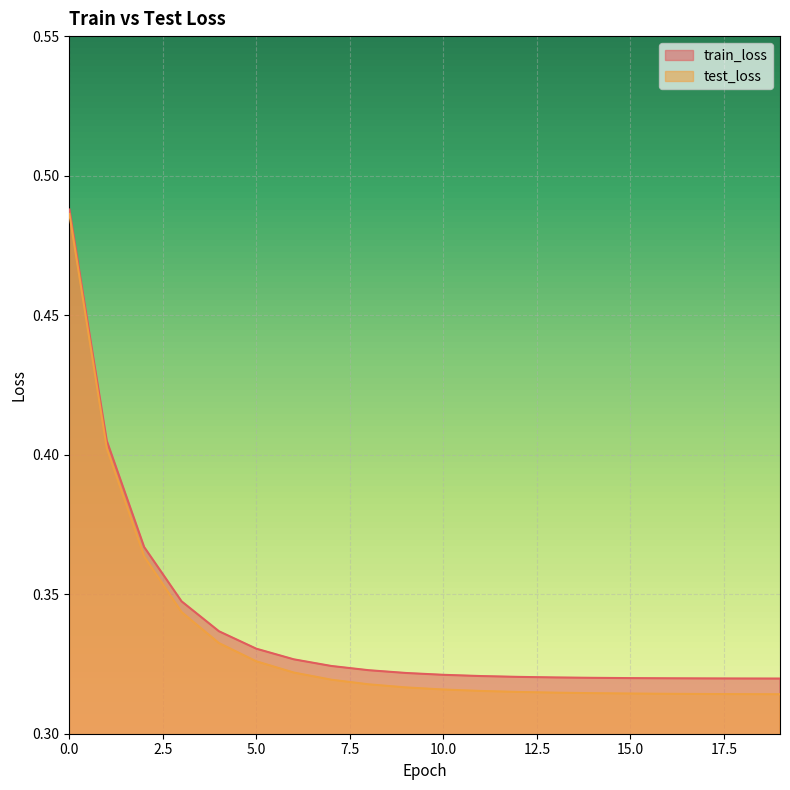

True or false: train_loss and test_loss intersect in this chart.

False